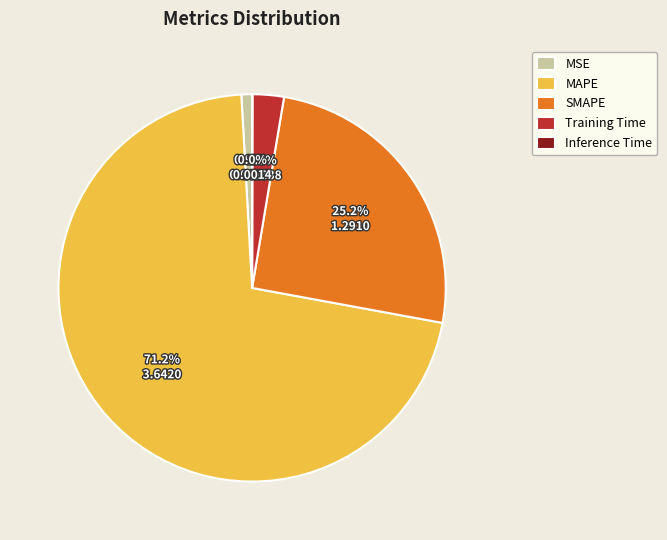

To the nearest percent, what is the combined percentage of MAPE and SMAPE?

96%